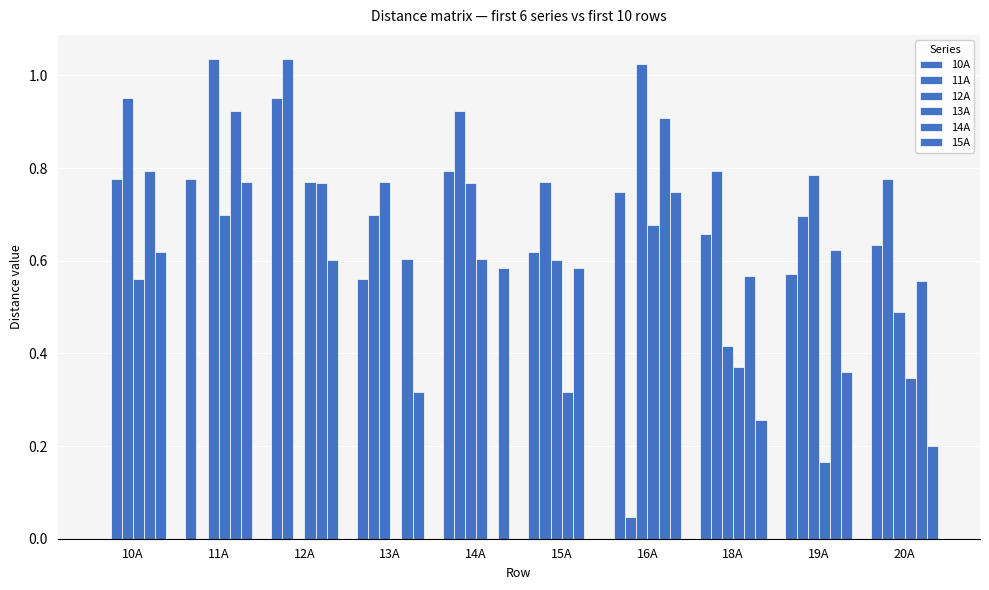

Are the bars grouped side by side (vs. stacked)?

Yes